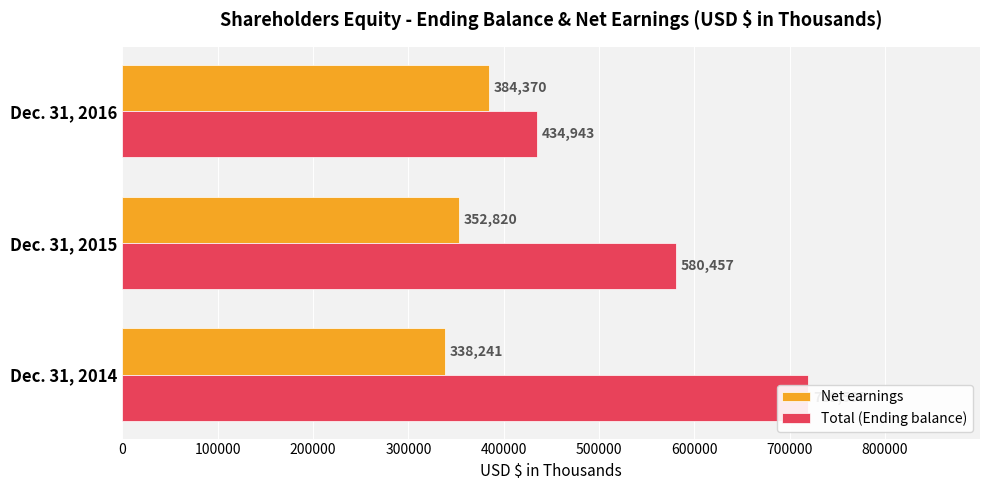

Reading left to right, list all the values displayed in this chart.

Net earnings: 0=338241	100000=352820	200000=384370
Total (Ending balance): 0=719595	100000=580457	200000=434943